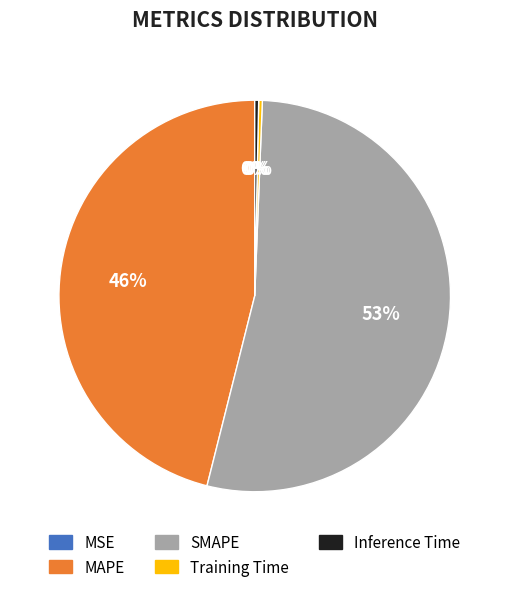

Is there a majority slice in this chart?

Yes